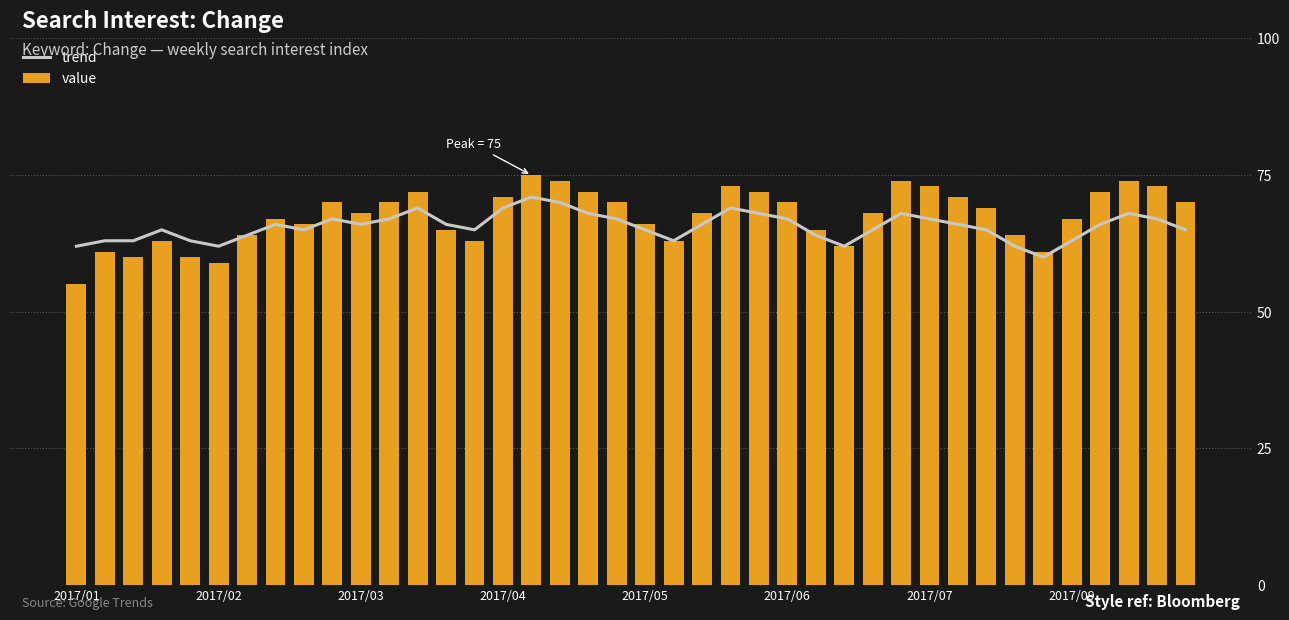

Is it true that value equals 67 at 2017/09?

True